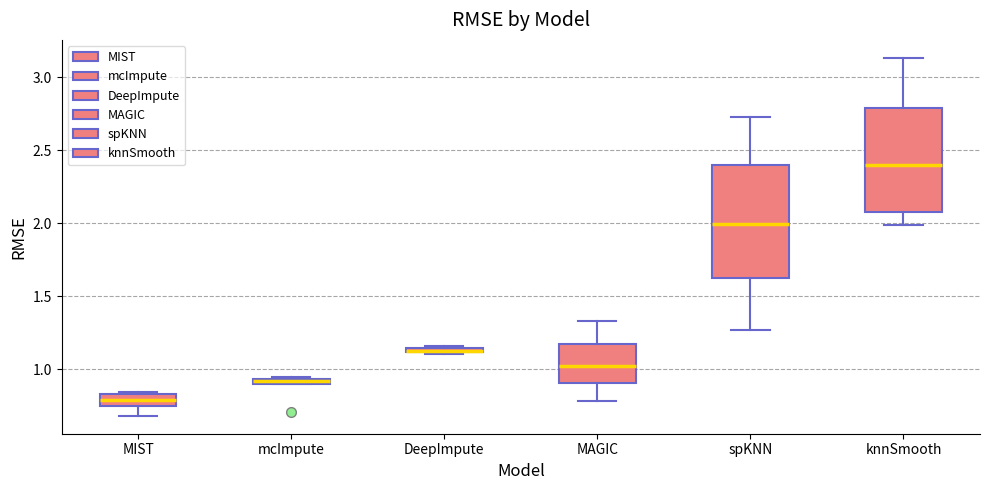

Which box is the tallest, from its lower edge to its upper edge?

spKNN